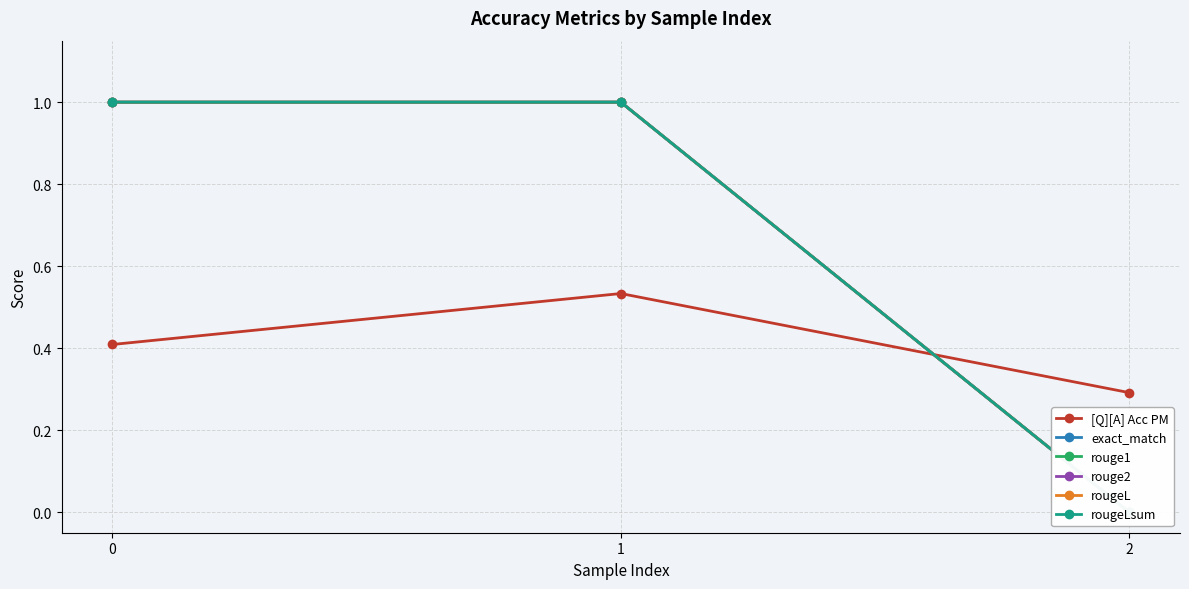

Reading left to right, transcribe all the data shown in this chart.

[Q][A] Acc PM: 0=0.4	1=0.5	2=0.3
exact_match: 0=1.0	1=1.0	2=0.0
rouge1: 0=1.0	1=1.0	2=0.0
rouge2: 0=1.0	1=1.0	2=0.0
rougeL: 0=1.0	1=1.0	2=0.0
rougeLsum: 0=1.0	1=1.0	2=0.0